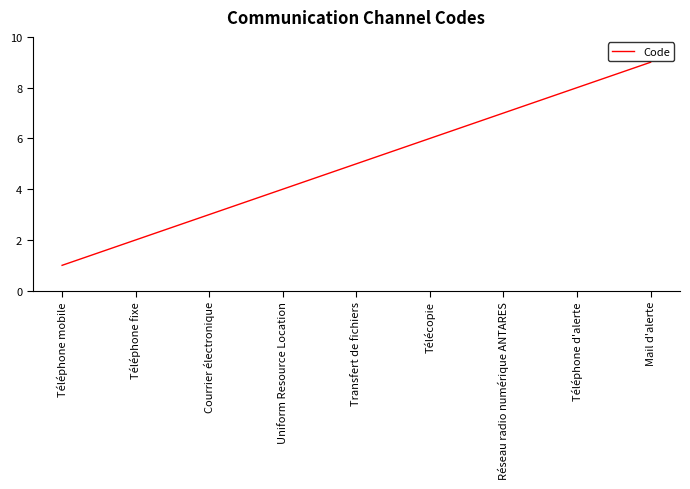

What is the smallest value displayed?

1